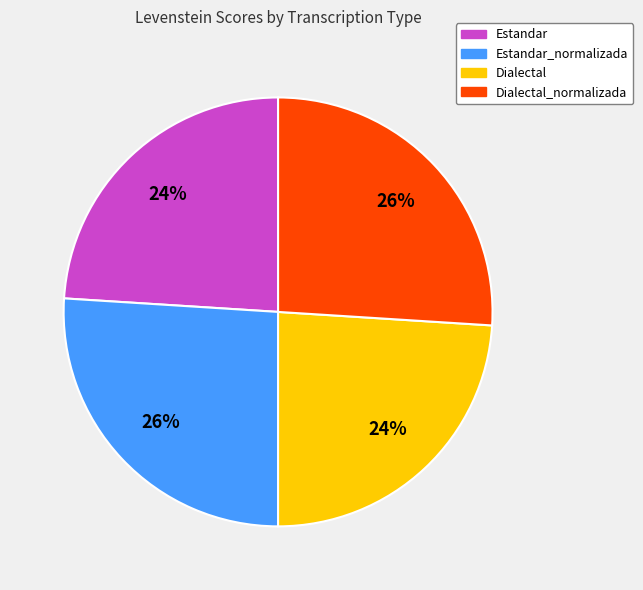

Is there a majority slice in this chart?

No